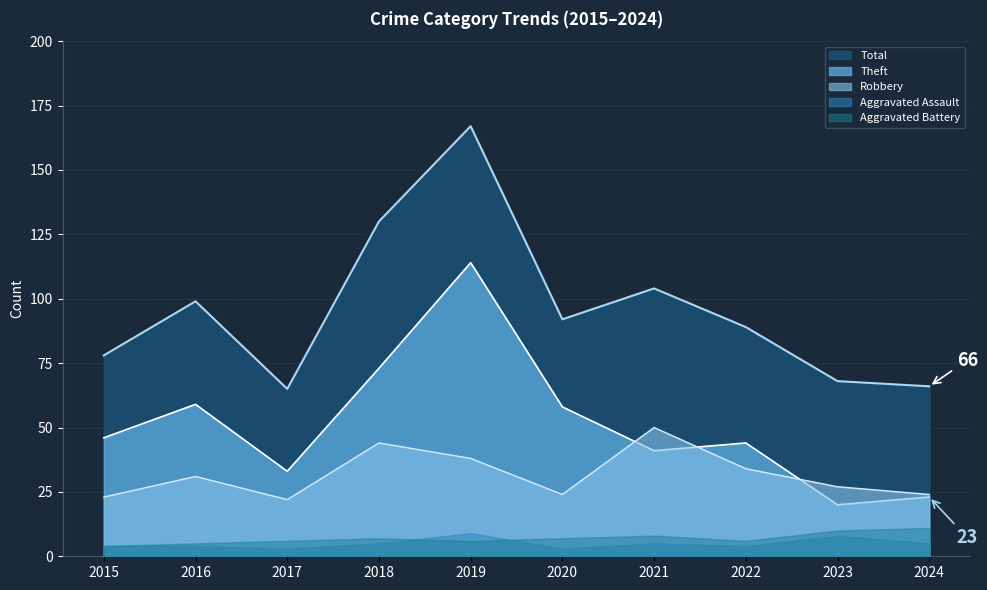

What is the minimum value shown in the chart?

3